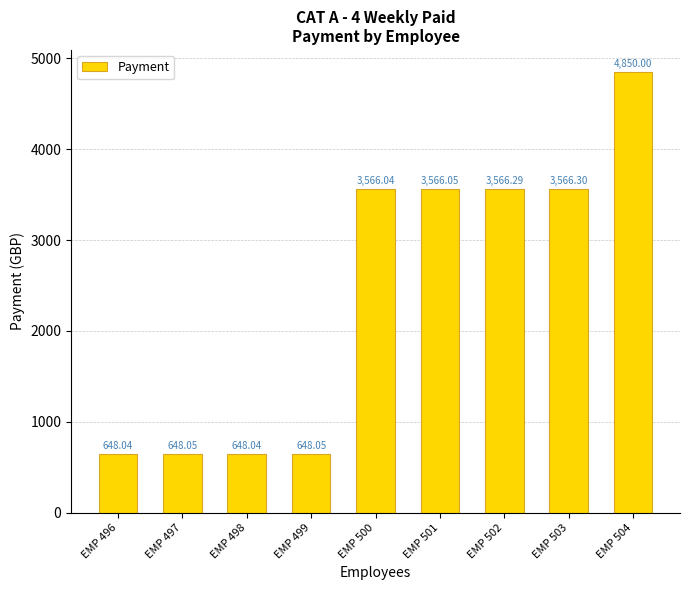

What is the maximum value shown in the chart?

4850.0